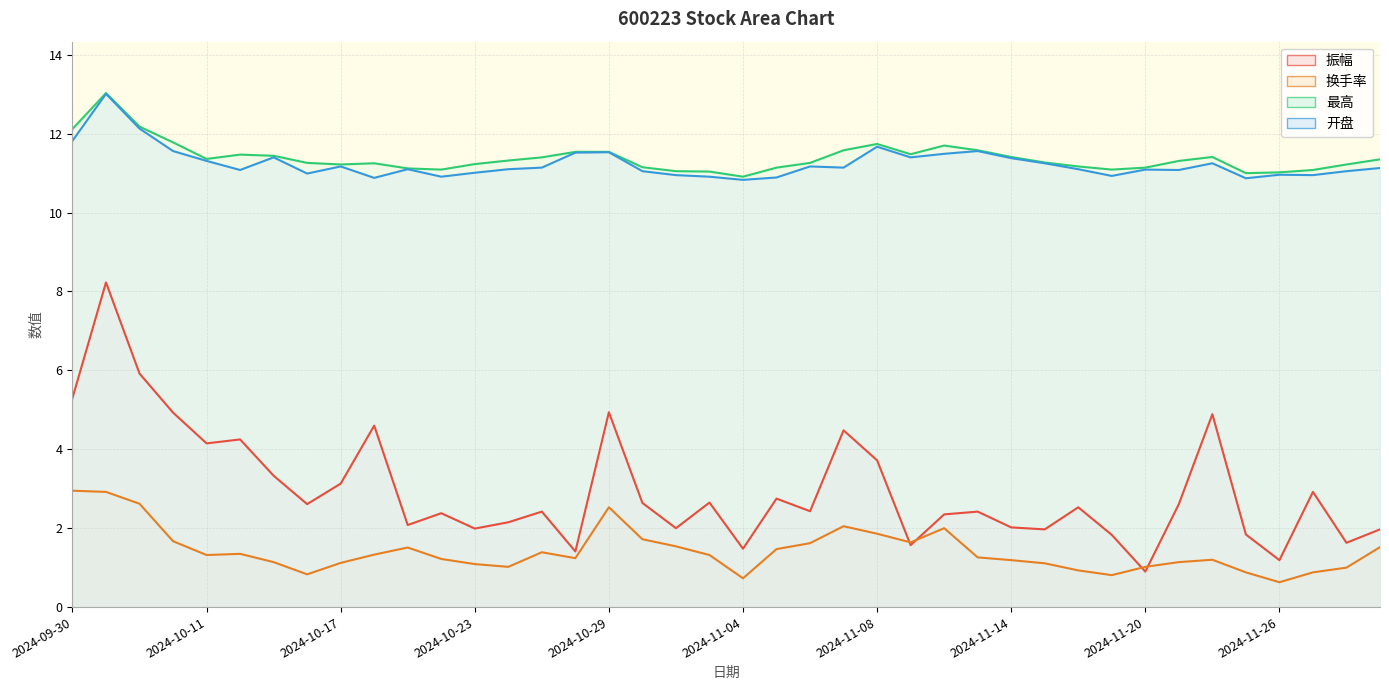

What is the maximum value shown in the chart?

13.0